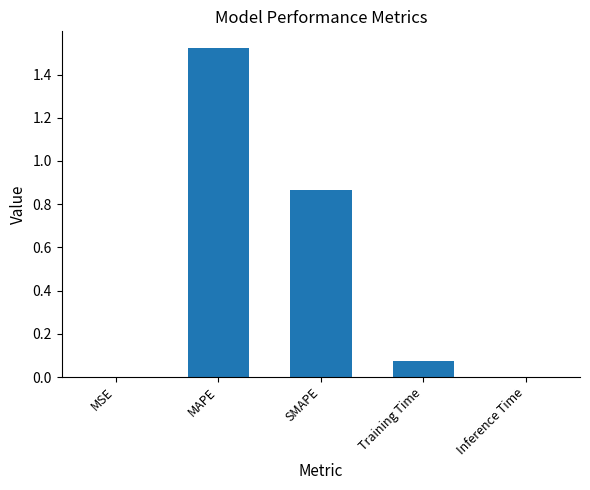

At which category does the chart reach its peak across all series?

MAPE